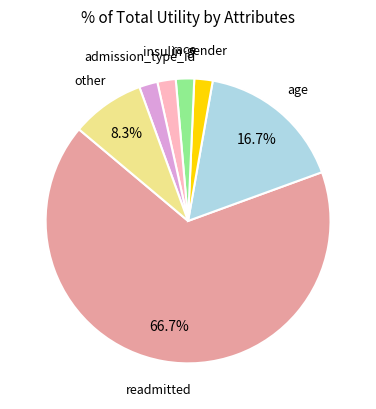

Does any single category account for the majority?

Yes